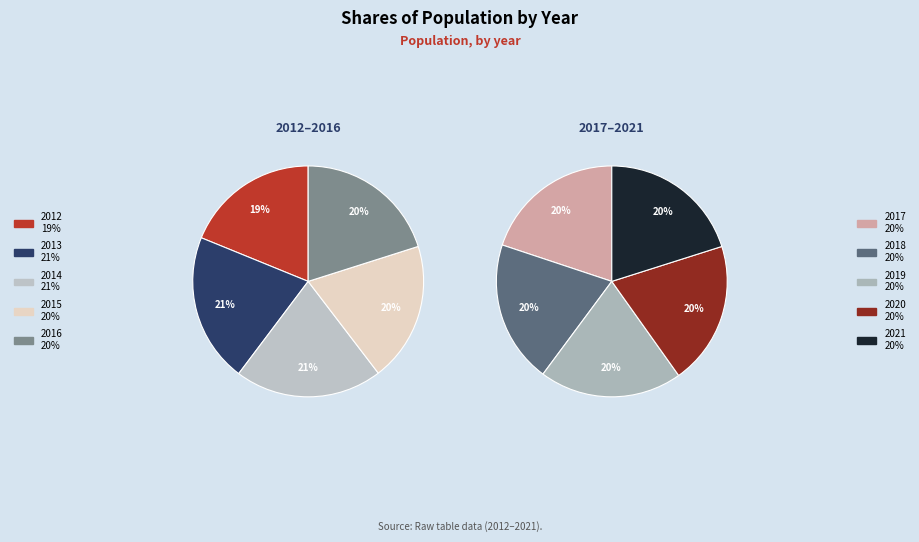

The 2017 slice represents 1% of the pie. True or false?

False